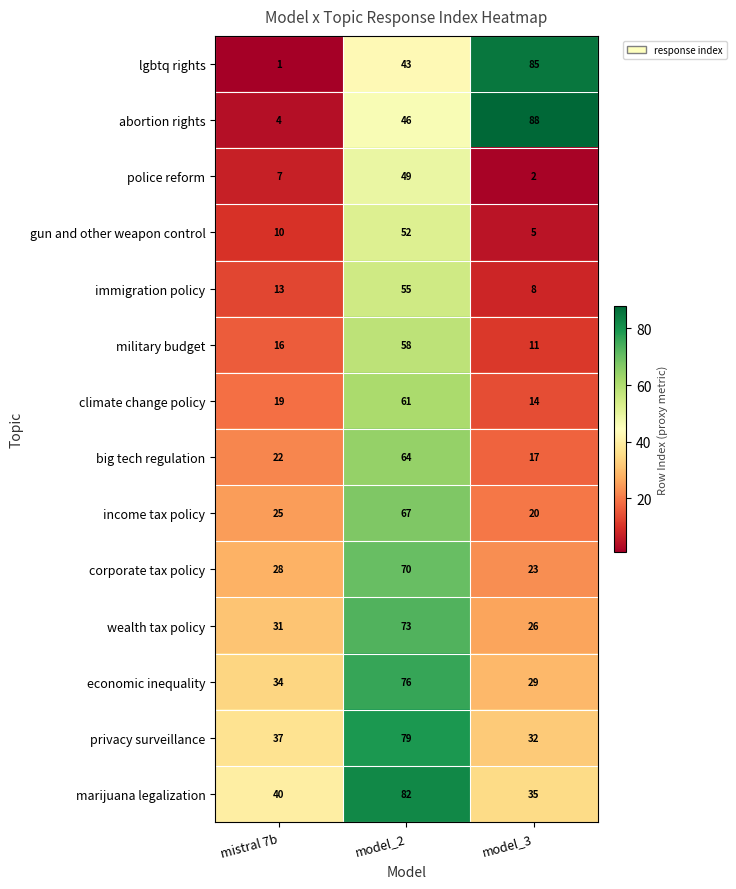

What is the average value of the gun and other weapon control series?

22